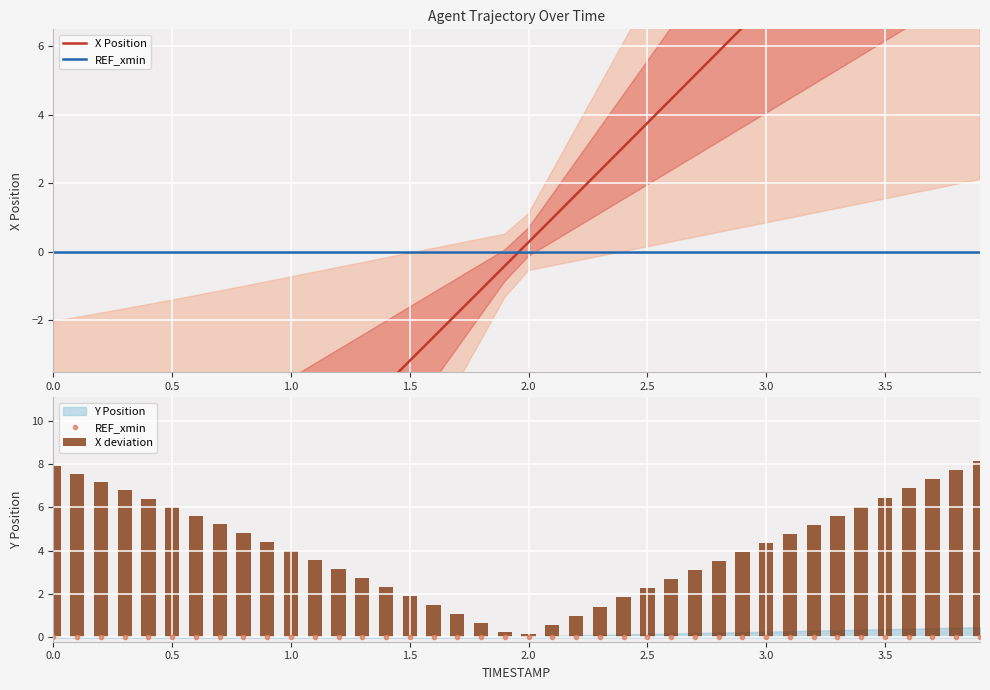

What is the average value of the X deviation series?

4.1